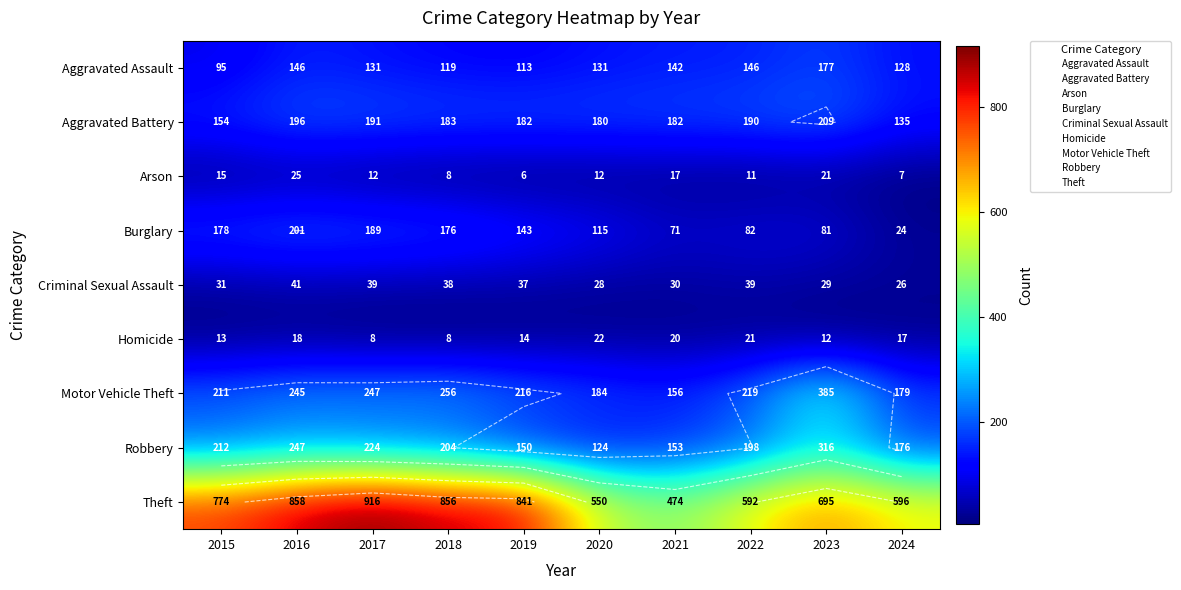

At which label does Homicide reach its peak?

2020